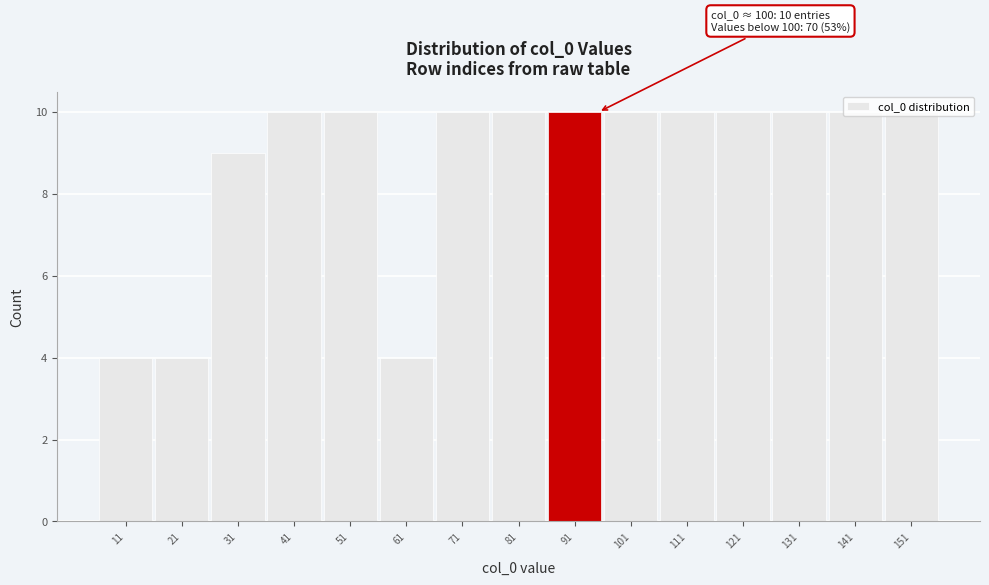

Which has a higher value, 21 or 81?

81